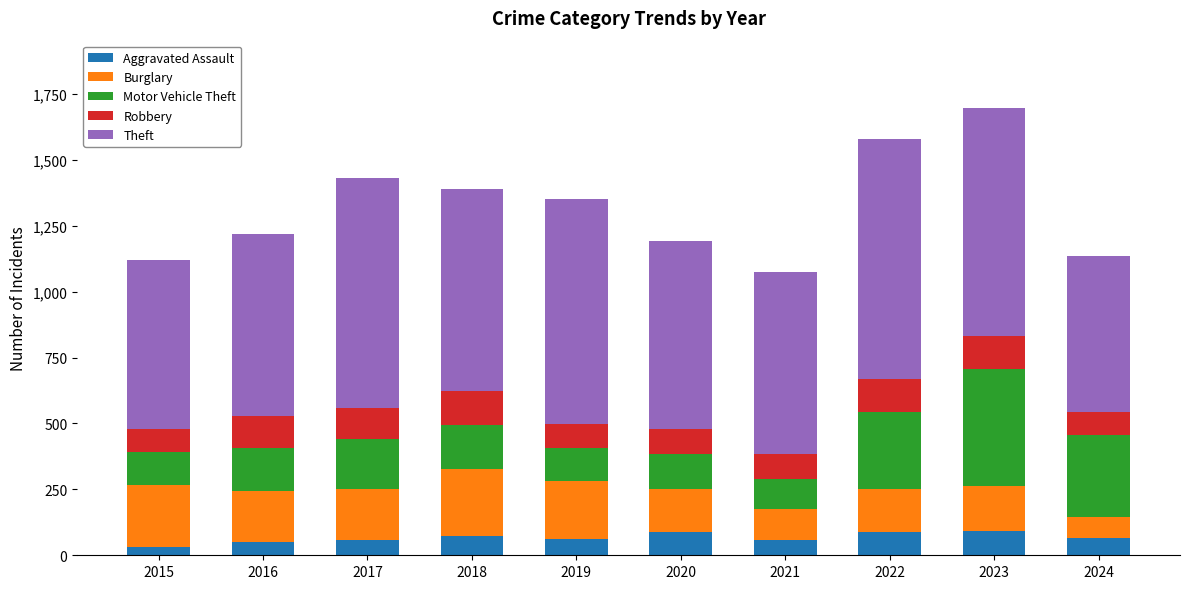

The value of Aggravated Assault at 2018 is 72. True or false?

True